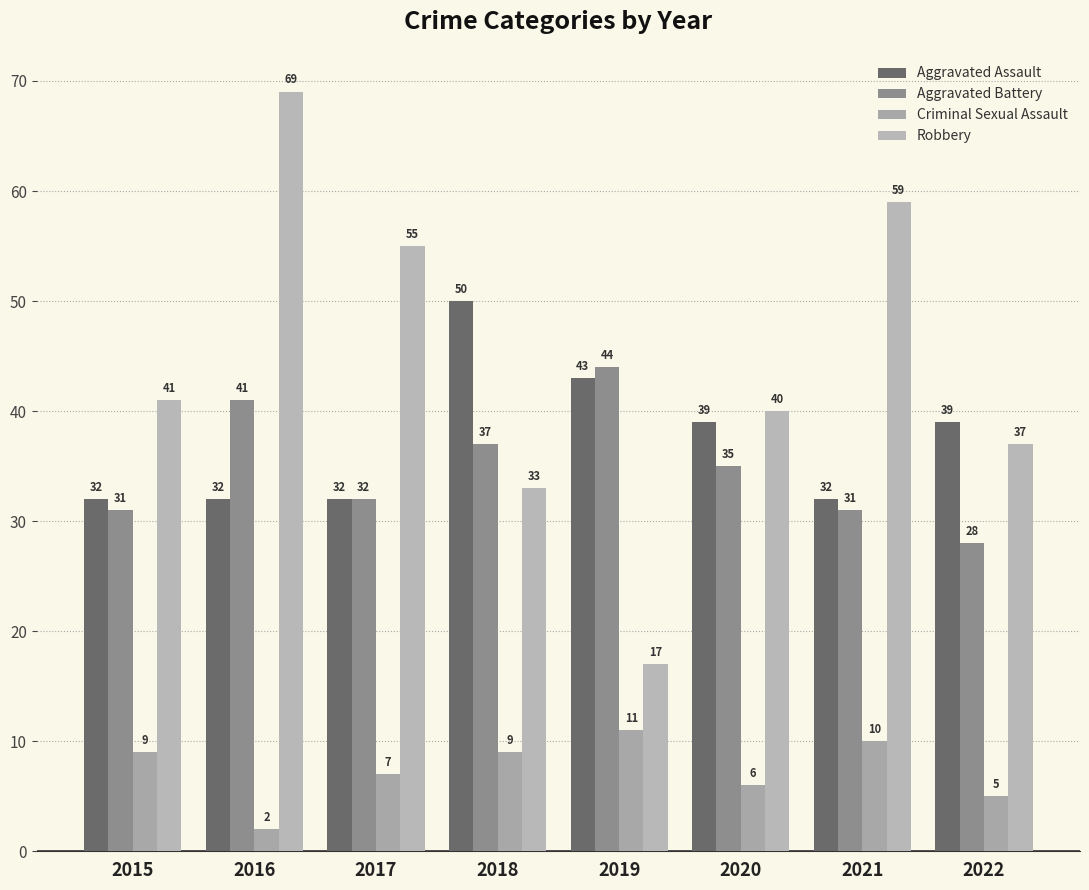

At how many categories does at least one series exceed 9?

8